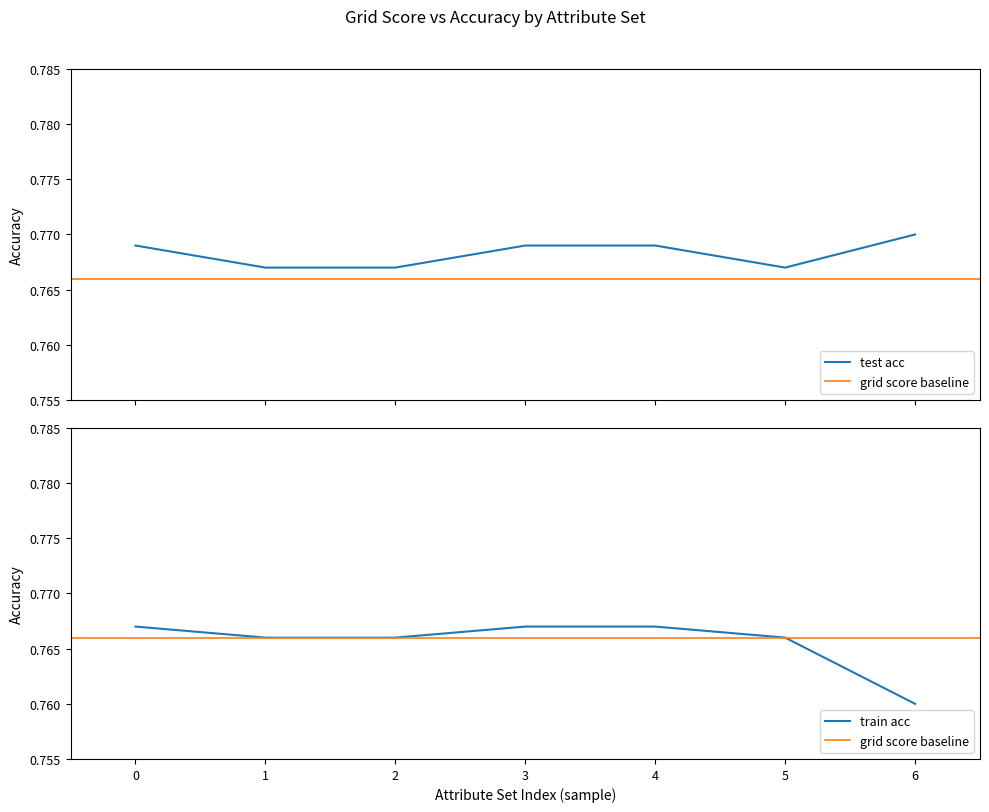

What is the smallest value displayed?

0.8